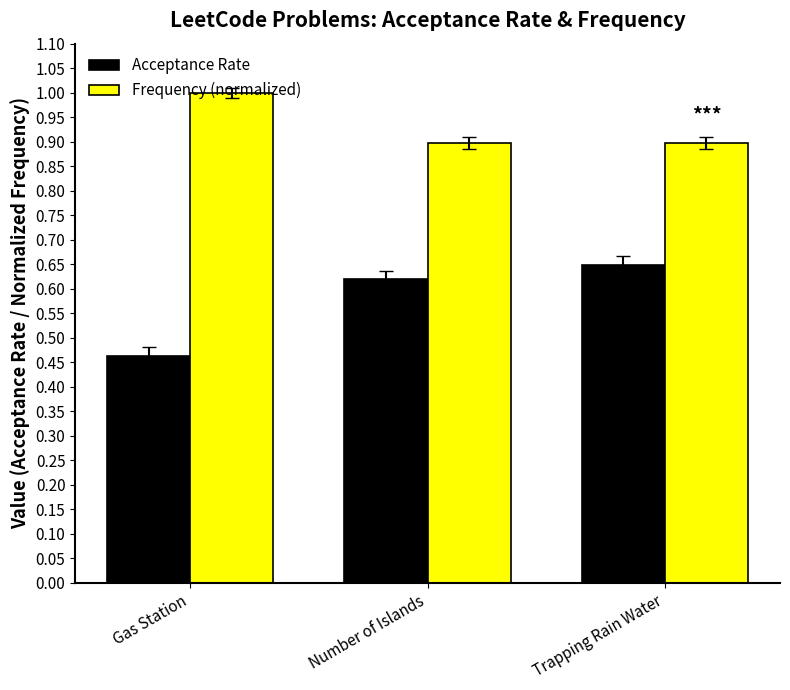

Is it true that Frequency (normalized) equals 0.5 at Number of Islands?

False